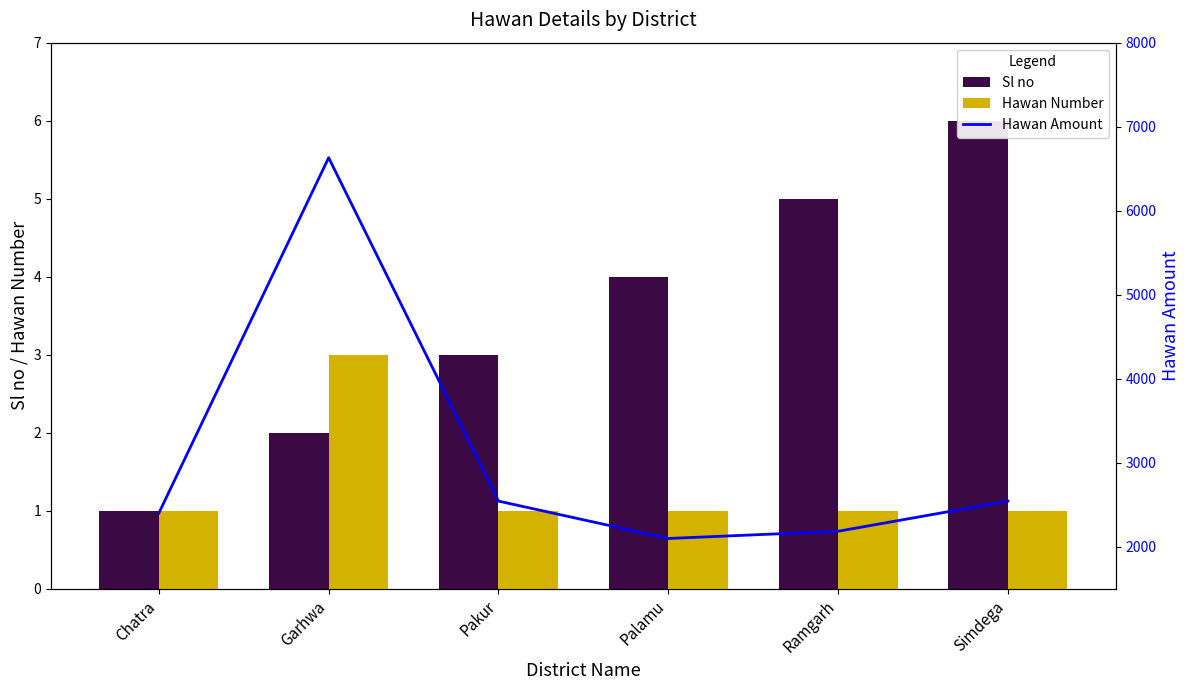

How many data points does each series have?

6